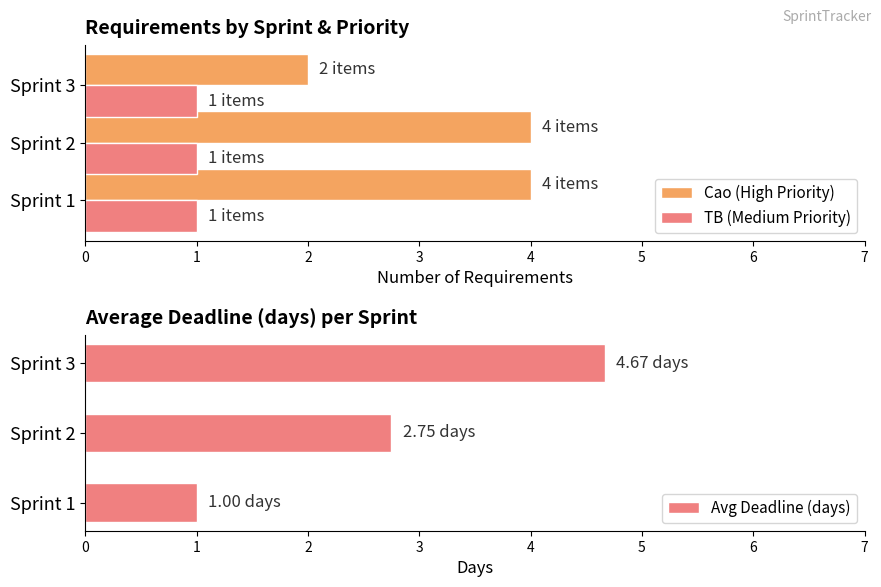

What is the sum of all Cao (High Priority) values?

10